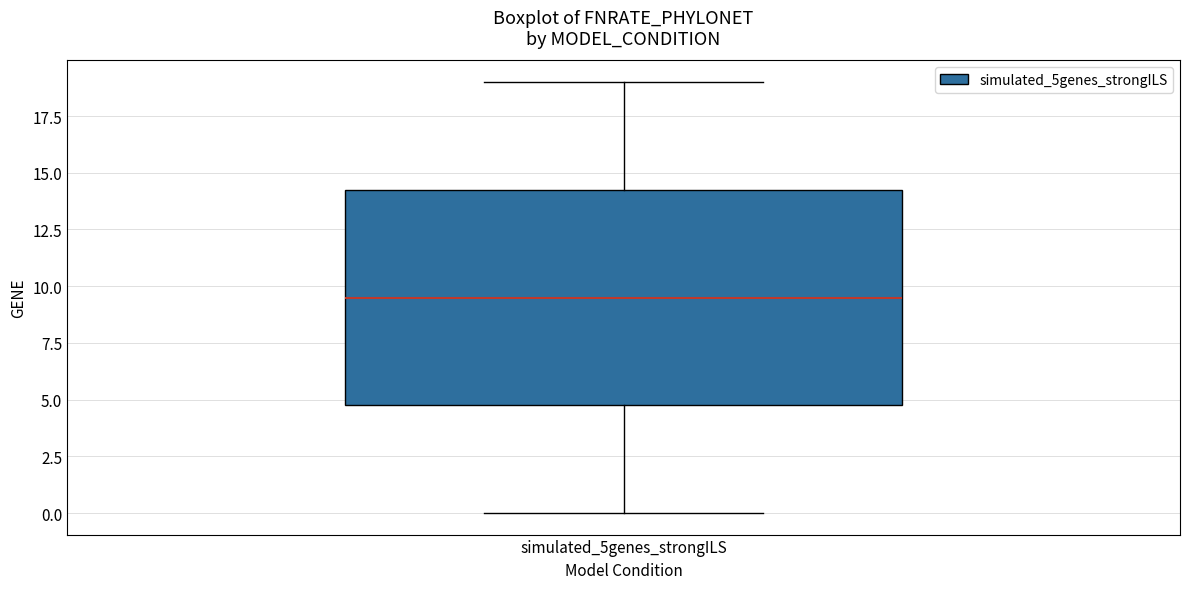

Read this box plot against the y-axis: the position of the median line, the range covered by the box, and the ends of both whiskers. The values are not printed on the chart, so give them approximately, as read against the axis.

median 9.5, box 5.0 to 14.5, whiskers 0.0 to 19.0